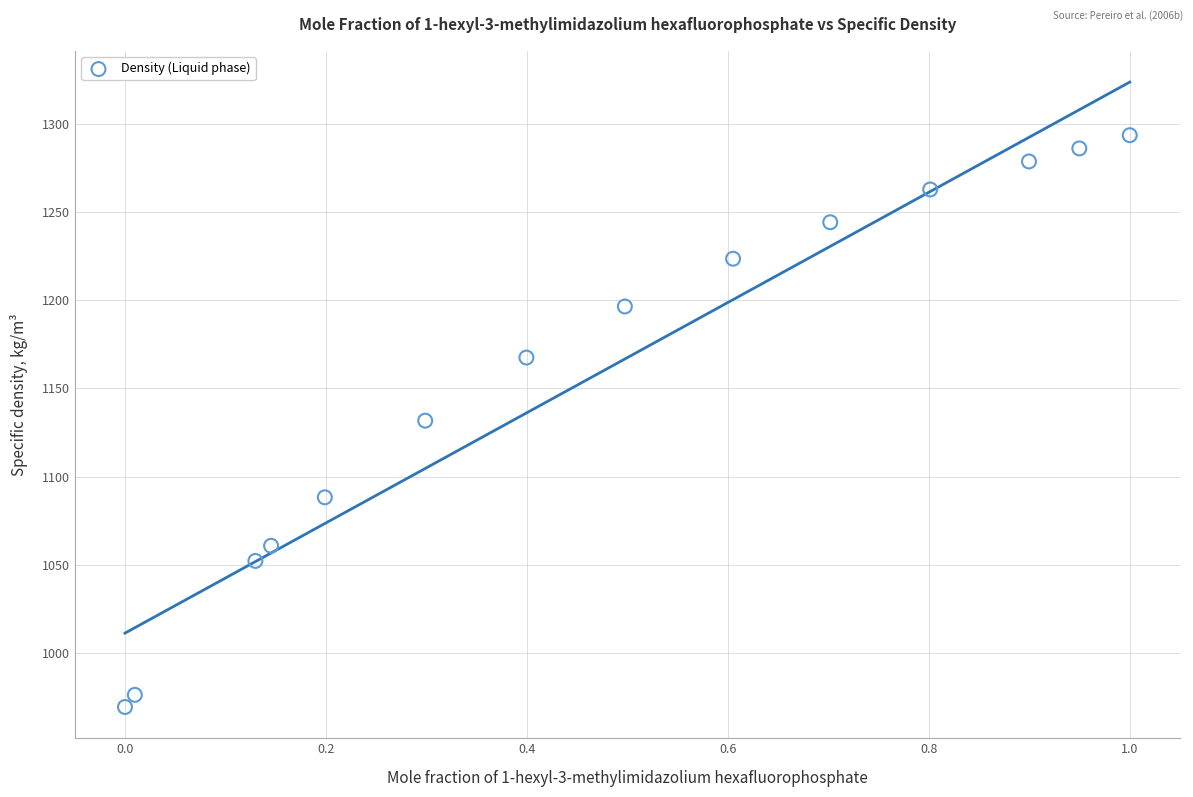

What is the range of X values (max minus min)?

1.0